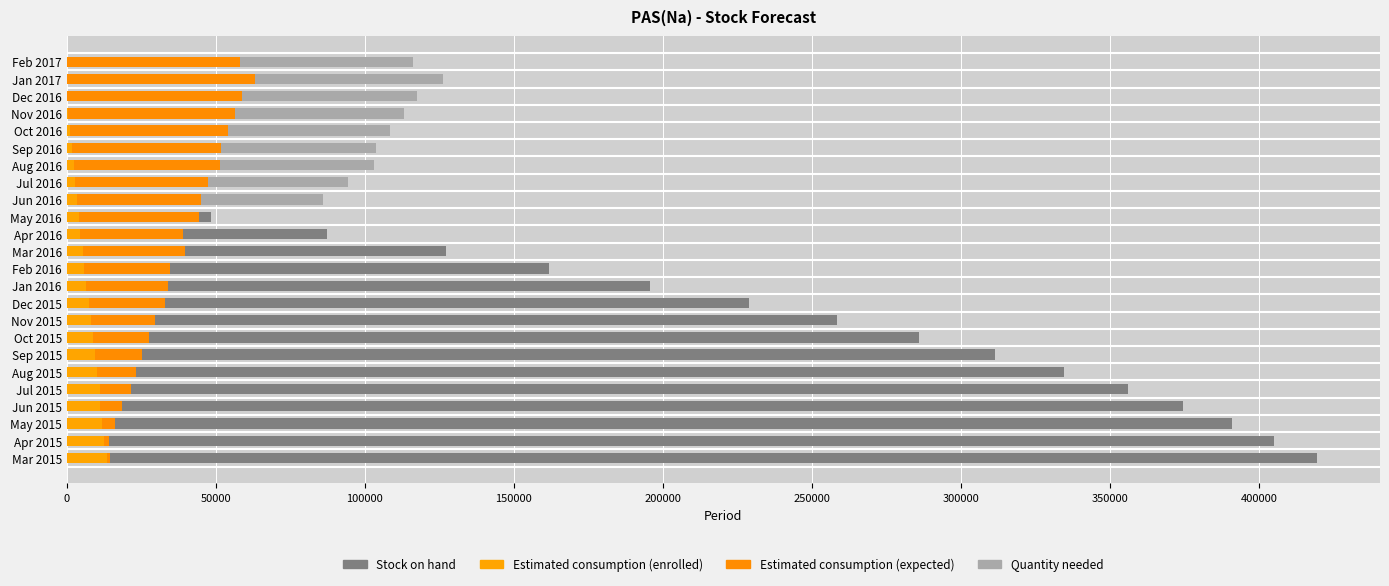

How many bars are there in each group?

4